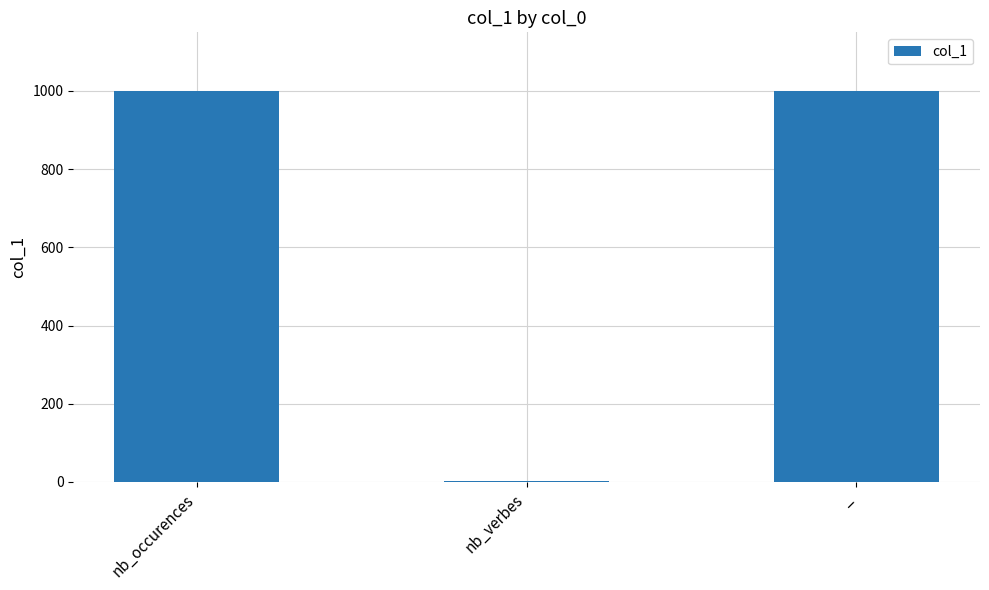

What is the maximum value shown in the chart?

1000